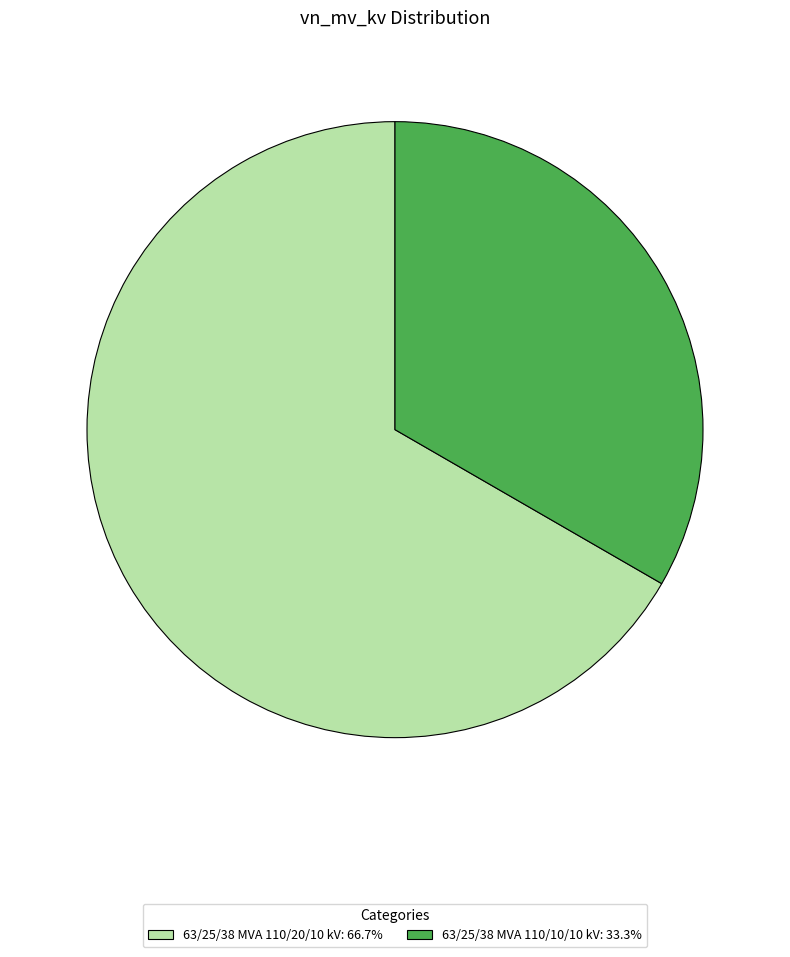

Which category has the biggest portion of the pie?

63/25/38 MVA 110/20/10 kV